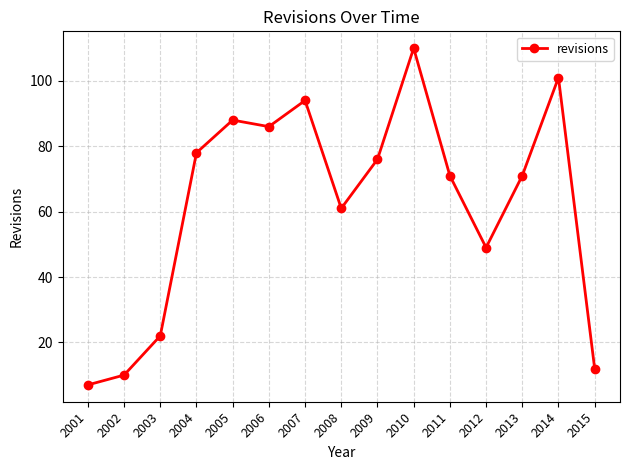

What is the value of the 1st point from the left?

7